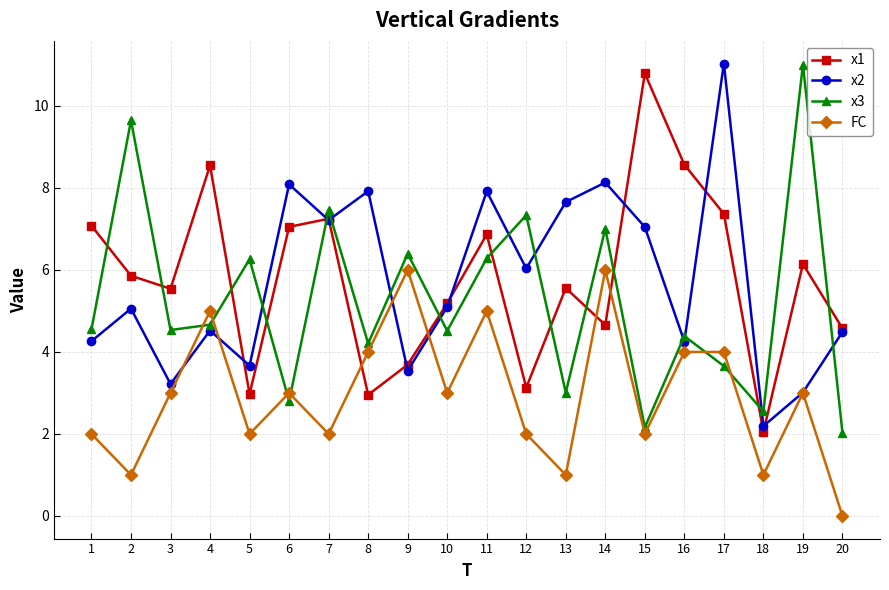

Rank the series at 4 from highest to lowest value.

x1, FC, x3, x2